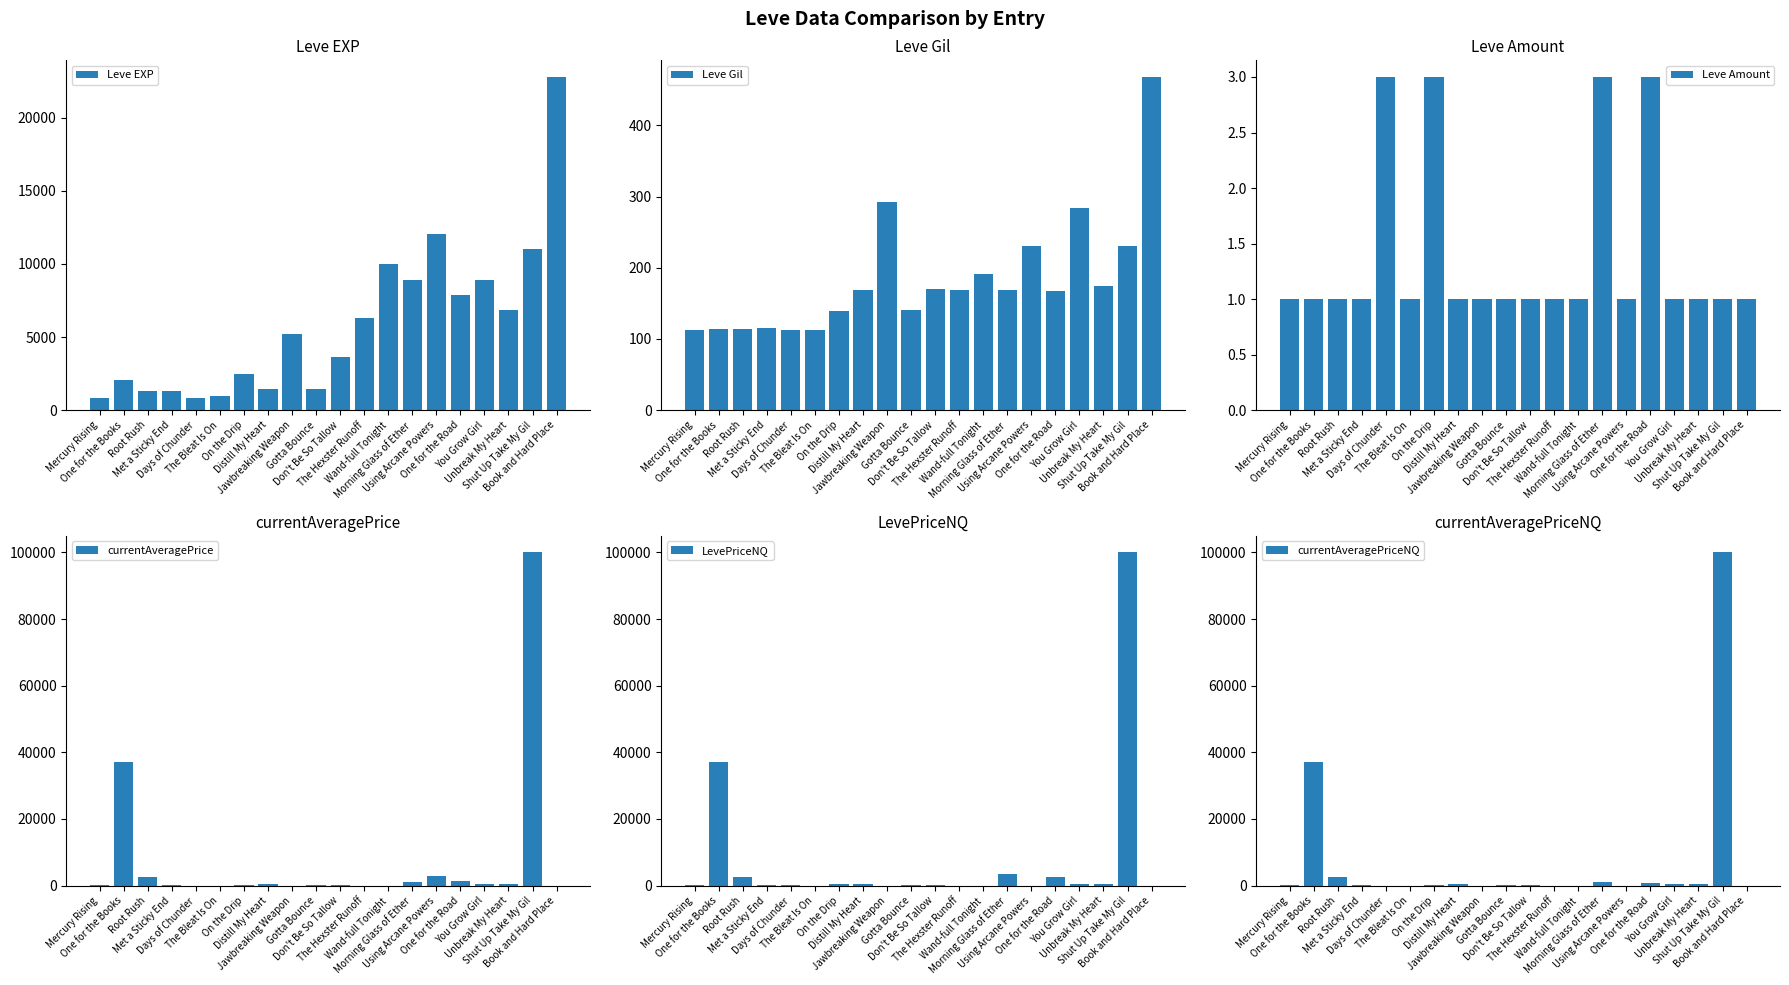

How many data points in Leve Gil are less than 169?

9